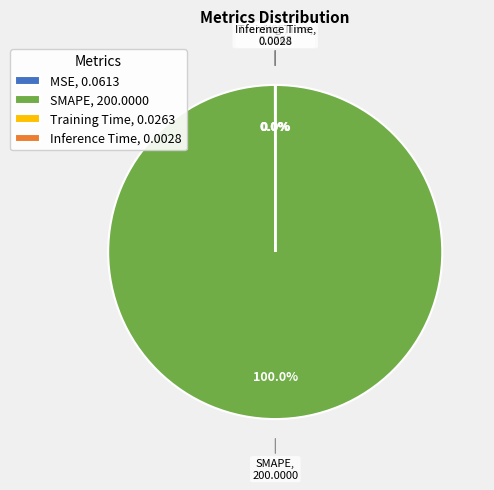

Is there a majority slice in this chart?

Yes